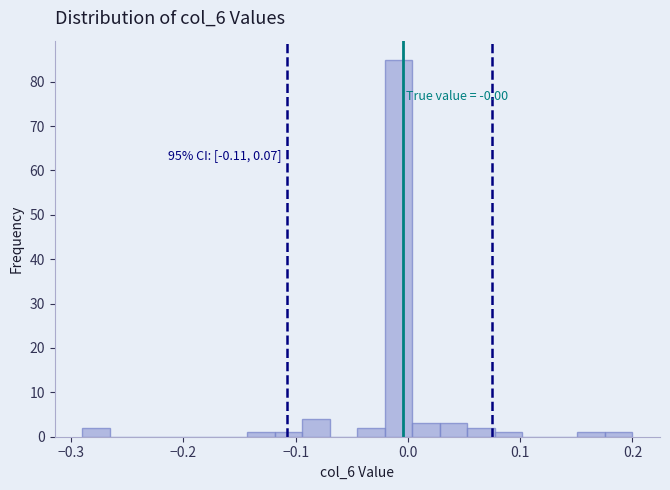

Read against the x-axis, roughly where is the centre of the tallest bar?

-0.01